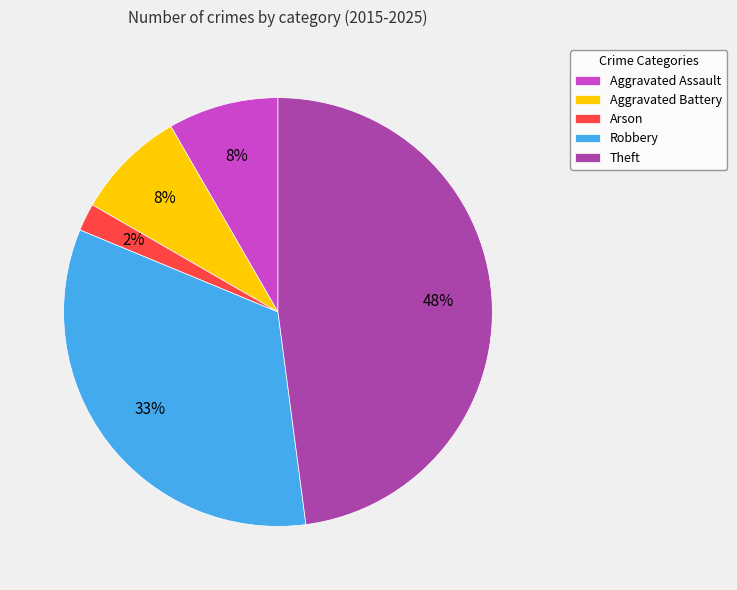

Between Robbery and Arson, which is larger?

Robbery